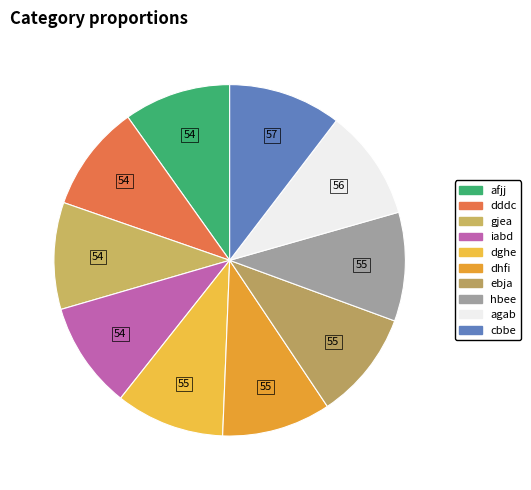

Is ebja the majority of the pie?

No